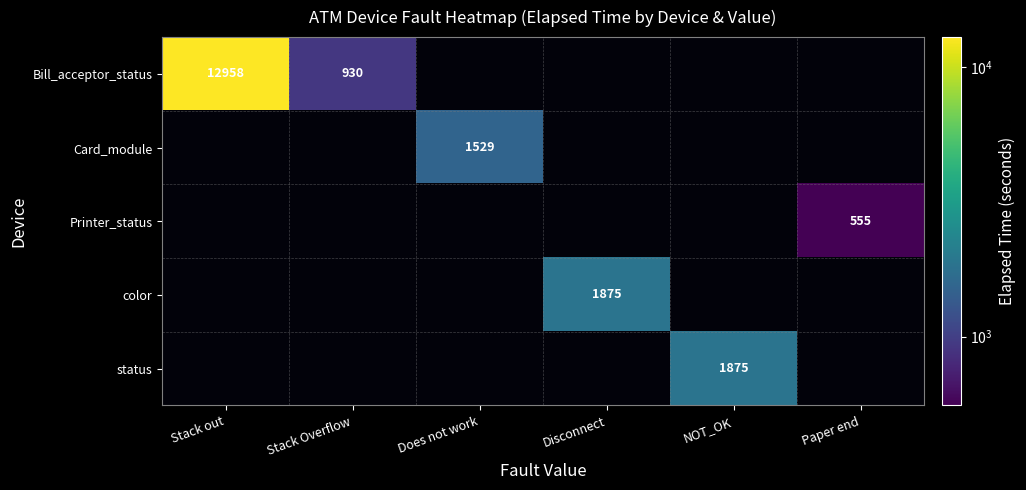

True or false: Printer_status has a value of 310 at Paper end.

False